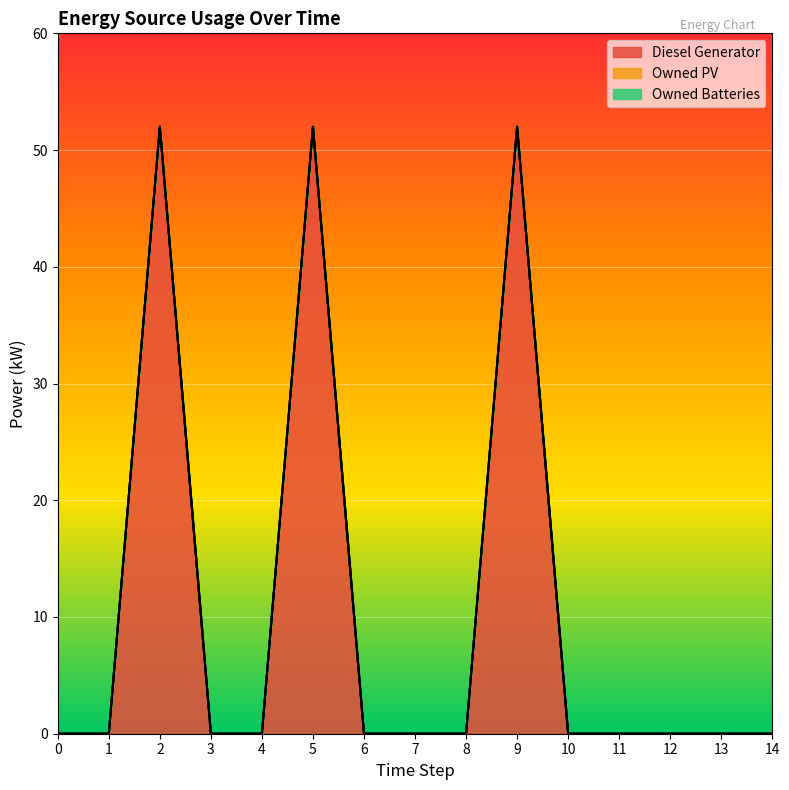

Does the chart display data point markers on the line(s)?

No